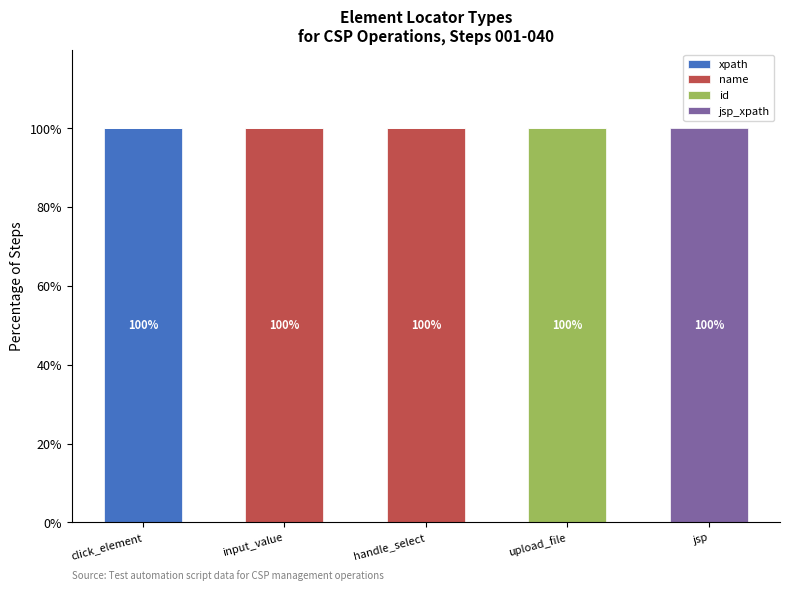

What is the maximum value for xpath?

100